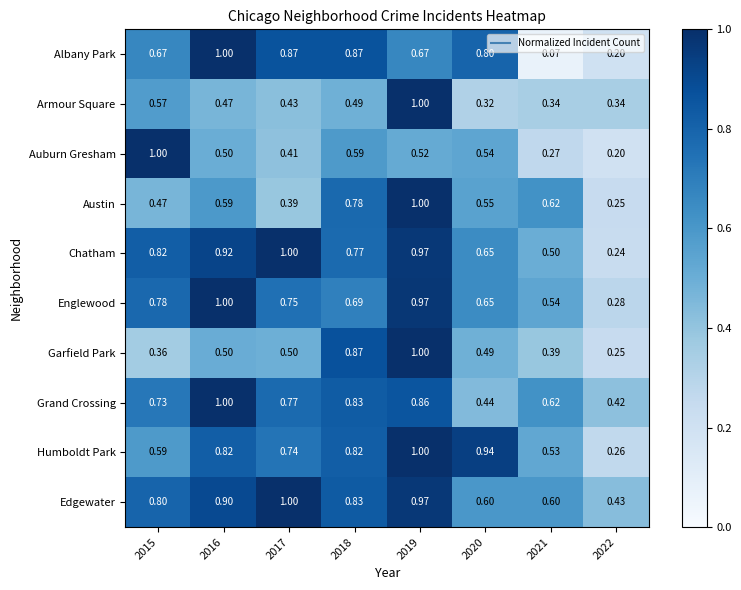

Which series changed the most between 2018 and 2019?

Armour Square